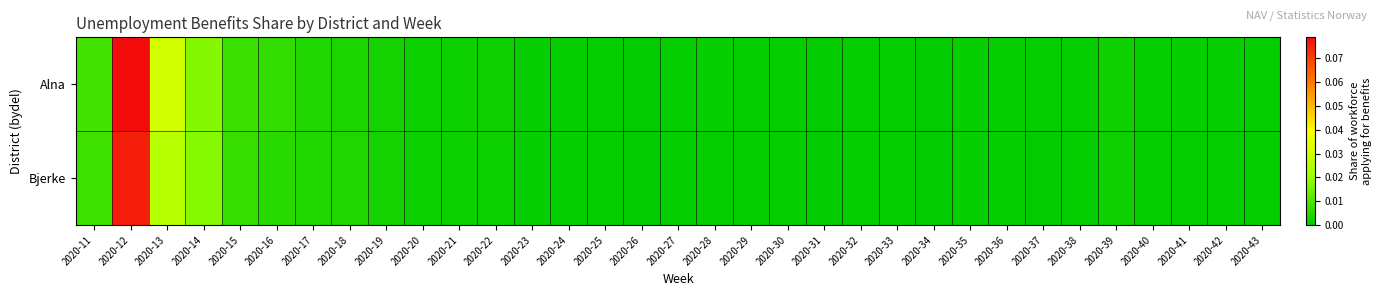

Reading left to right, transcribe all the data shown in this chart.

Alna: 2020-11=0.0	2020-12=0.1	2020-13=0.0	2020-14=0.0	2020-15=0.0	2020-16=0.0	2020-17=0.0	2020-18=0.0	2020-19=0.0	2020-20=0.0	2020-21=0.0	2020-22=0.0	2020-23=0.0	2020-24=0.0	2020-25=0.0	2020-26=0.0	2020-27=0.0	2020-28=0.0	2020-29=0.0	2020-30=0.0	2020-31=0.0	2020-32=0.0	2020-33=0.0	2020-34=0.0	2020-35=0.0	2020-36=0.0	2020-37=0.0	2020-38=0.0	2020-39=0.0	2020-40=0.0	2020-41=0.0	2020-42=0.0	2020-43=0.0
Bjerke: 2020-11=0.0	2020-12=0.1	2020-13=0.0	2020-14=0.0	2020-15=0.0	2020-16=0.0	2020-17=0.0	2020-18=0.0	2020-19=0.0	2020-20=0.0	2020-21=0.0	2020-22=0.0	2020-23=0.0	2020-24=0.0	2020-25=0.0	2020-26=0.0	2020-27=0.0	2020-28=0.0	2020-29=0.0	2020-30=0.0	2020-31=0.0	2020-32=0.0	2020-33=0.0	2020-34=0.0	2020-35=0.0	2020-36=0.0	2020-37=0.0	2020-38=0.0	2020-39=0.0	2020-40=0.0	2020-41=0.0	2020-42=0.0	2020-43=0.0